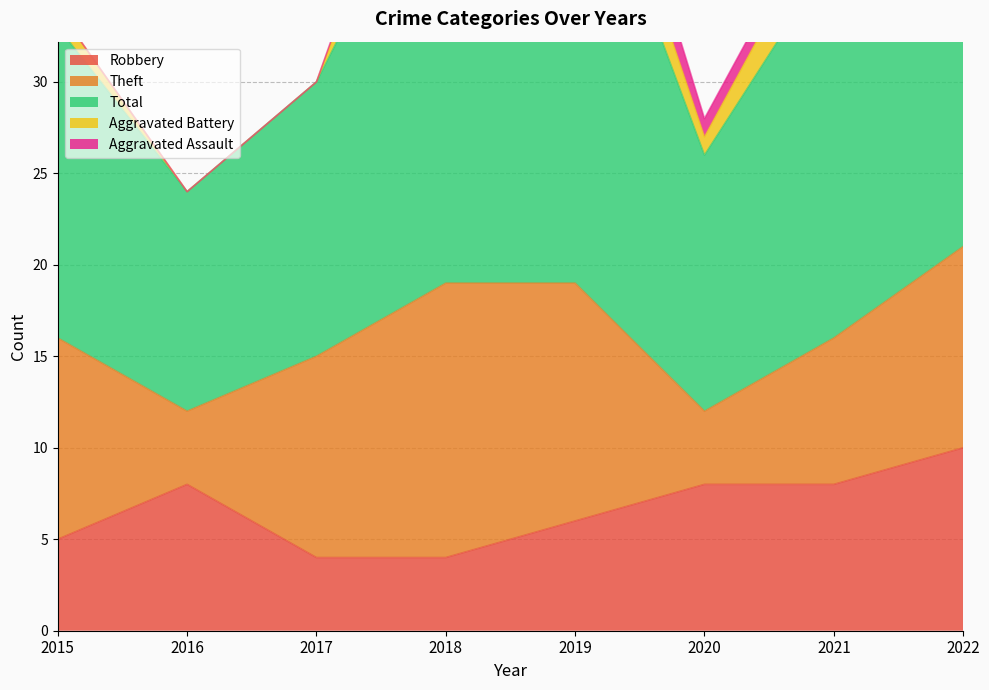

The Aggravated Assault series shows 0 at 2015. True or false?

True